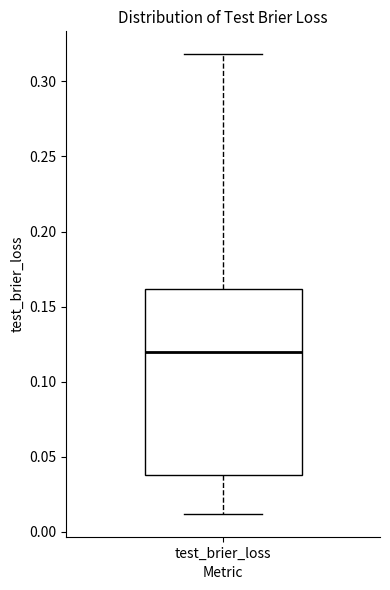

Where is the lower edge of the box for test_brier_loss on the y-axis? The values are not printed on the chart, so give them approximately, as read against the axis.

0.04